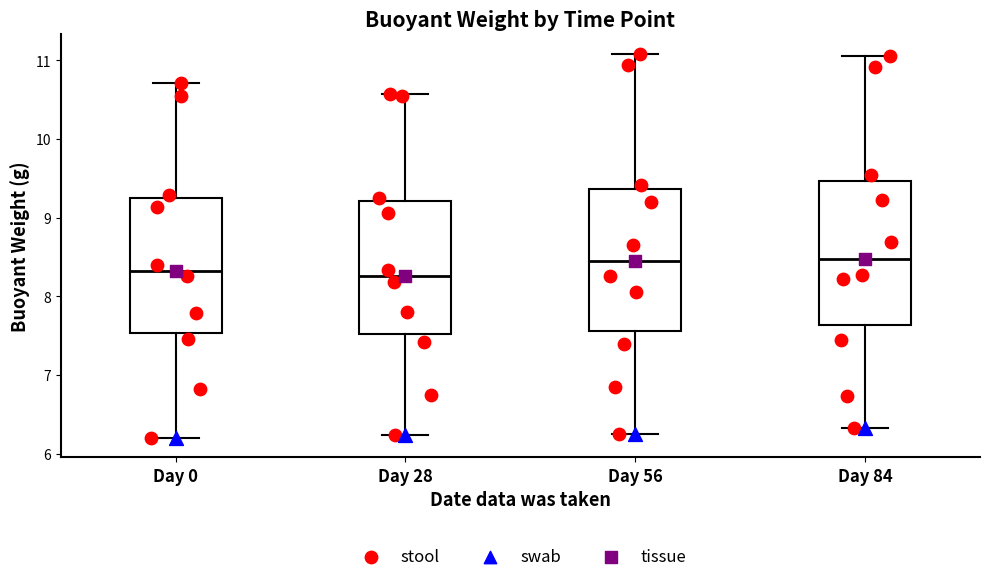

Reading left to right, read every box against the y-axis: the position of its median line, the range the box covers, and the ends of its whiskers. The values are not printed on the chart, so give them approximately, as read against the axis.

Day 0: median 8.3, box 7.5 to 9.2, whiskers 6.2 to 10.7
Day 28: median 8.3, box 7.5 to 9.2, whiskers 6.2 to 10.6
Day 56: median 8.5, box 7.6 to 9.4, whiskers 6.2 to 11.1
Day 84: median 8.5, box 7.6 to 9.5, whiskers 6.3 to 11.1